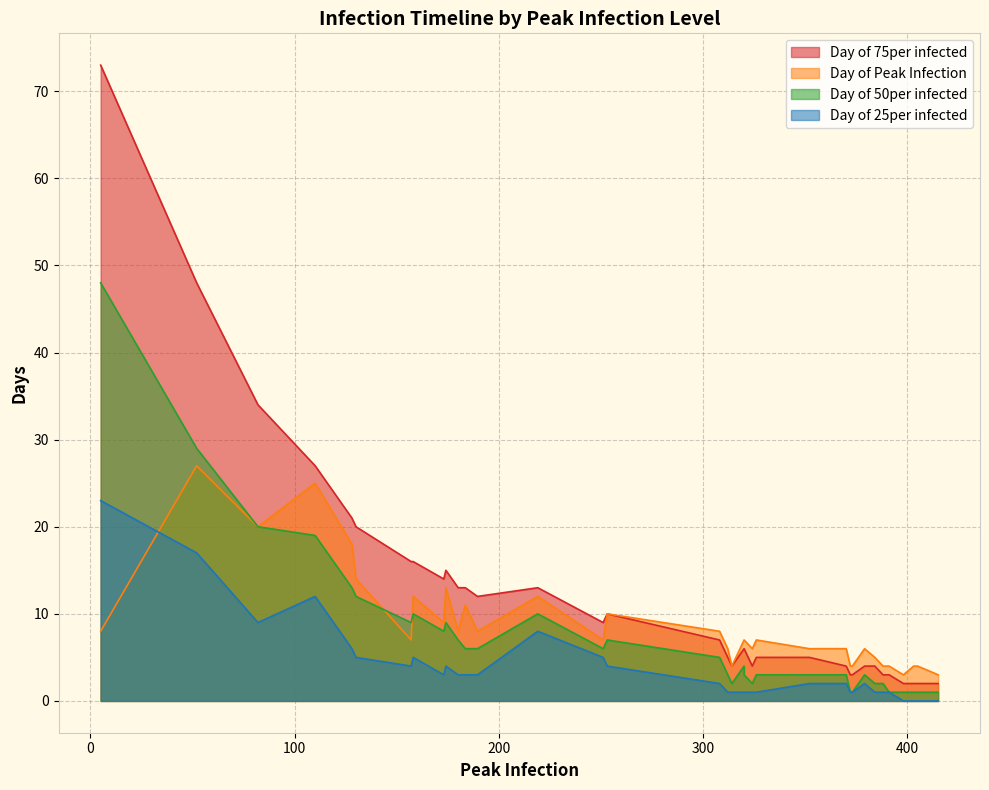

True or false: Day of 75per infected and Day of 25per infected cross at least once.

False